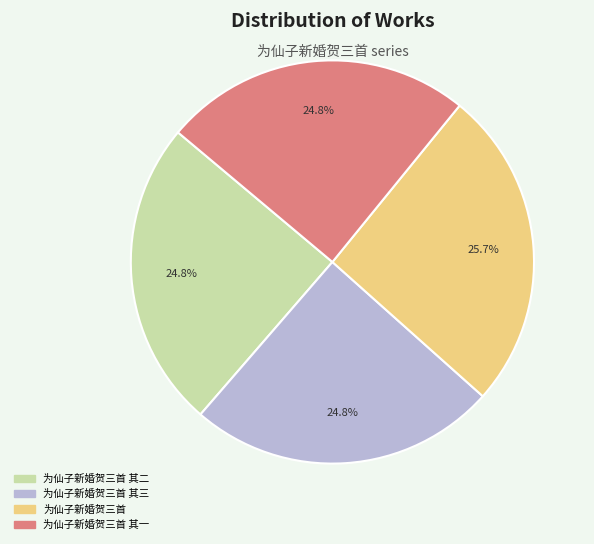

To the nearest percent, what percentage of the pie is 为仙子新婚贺三首 其三?

25%